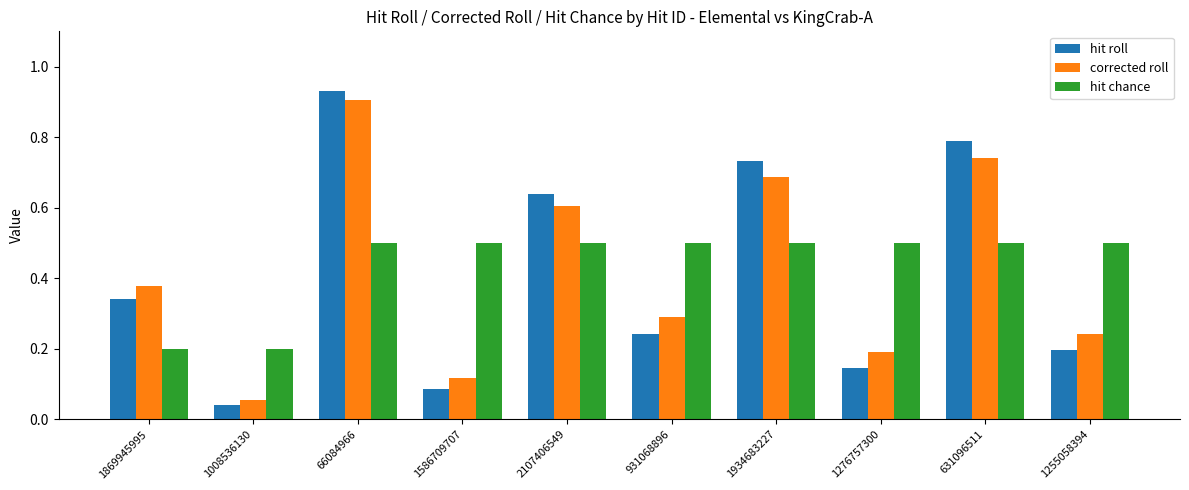

Read the hit chance value at 66084966.

0.5